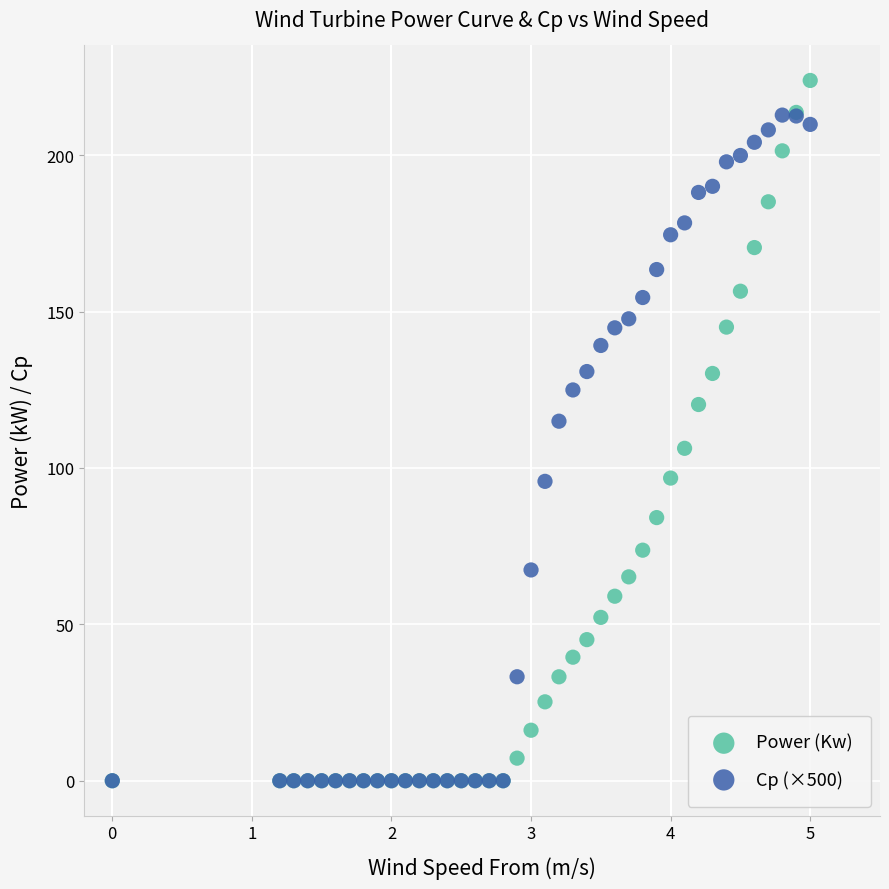

Which series has the widest spread of Y values?

Power (Kw)